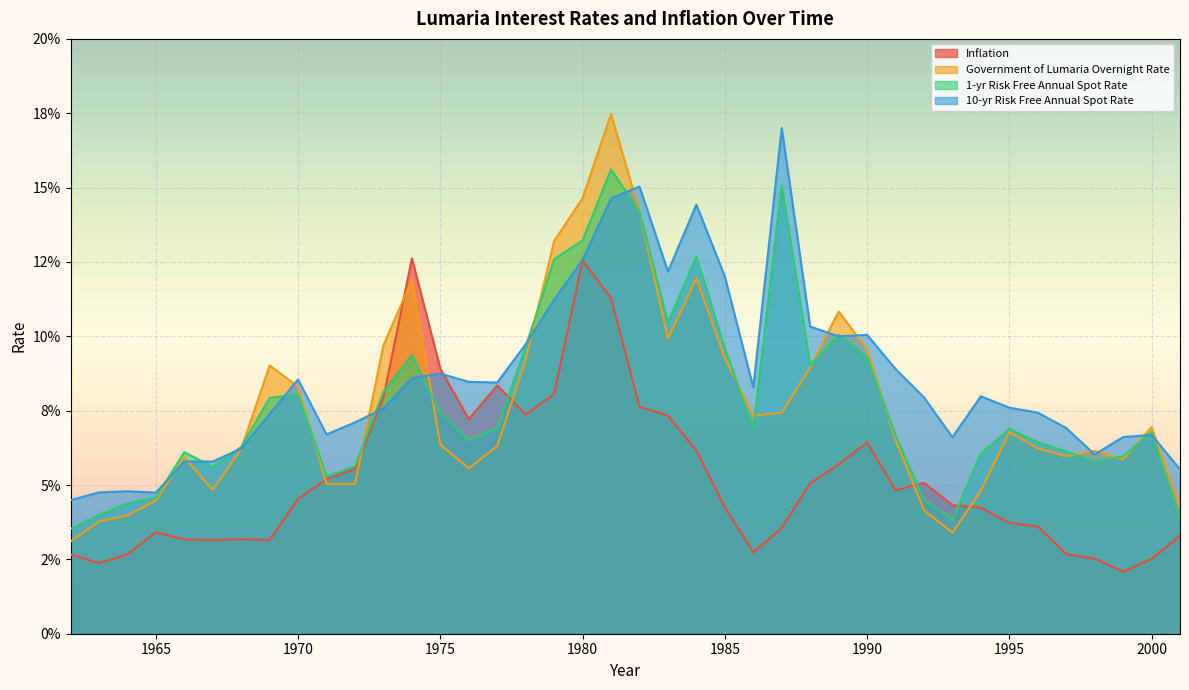

What is the maximum value for Inflation?

0.1